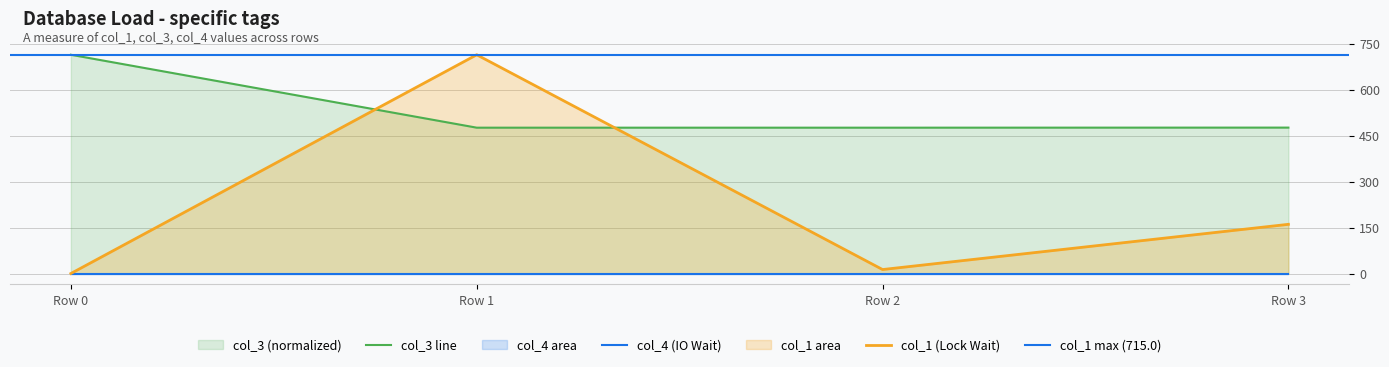

At which category does col_1 (Lock Wait) reach its first local valley?

Row 2